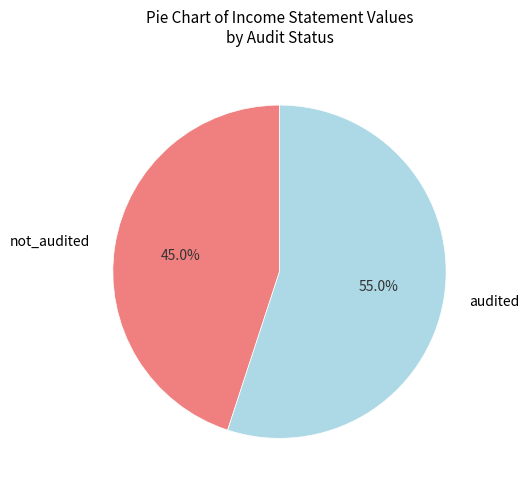

What percentage is the audited slice, to the nearest percent?

55%